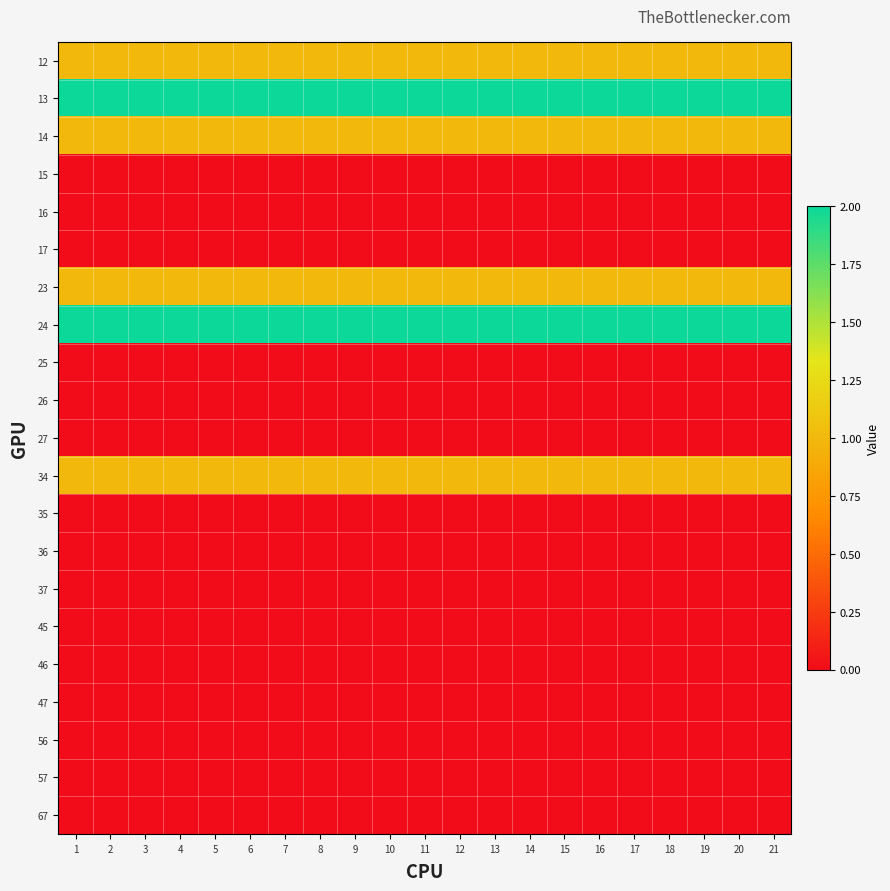

Reading left to right, transcribe all the data shown in this chart.

12: 1=1	2=1	3=1	4=1	5=1	6=1	7=1	8=1	9=1	10=1	11=1	12=1	13=1	14=1	15=1	16=1	17=1	18=1	19=1	20=1	21=1
13: 1=2	2=2	3=2	4=2	5=2	6=2	7=2	8=2	9=2	10=2	11=2	12=2	13=2	14=2	15=2	16=2	17=2	18=2	19=2	20=2	21=2
14: 1=1	2=1	3=1	4=1	5=1	6=1	7=1	8=1	9=1	10=1	11=1	12=1	13=1	14=1	15=1	16=1	17=1	18=1	19=1	20=1	21=1
15: 1=0	2=0	3=0	4=0	5=0	6=0	7=0	8=0	9=0	10=0	11=0	12=0	13=0	14=0	15=0	16=0	17=0	18=0	19=0	20=0	21=0
16: 1=0	2=0	3=0	4=0	5=0	6=0	7=0	8=0	9=0	10=0	11=0	12=0	13=0	14=0	15=0	16=0	17=0	18=0	19=0	20=0	21=0
17: 1=0	2=0	3=0	4=0	5=0	6=0	7=0	8=0	9=0	10=0	11=0	12=0	13=0	14=0	15=0	16=0	17=0	18=0	19=0	20=0	21=0
23: 1=1	2=1	3=1	4=1	5=1	6=1	7=1	8=1	9=1	10=1	11=1	12=1	13=1	14=1	15=1	16=1	17=1	18=1	19=1	20=1	21=1
24: 1=2	2=2	3=2	4=2	5=2	6=2	7=2	8=2	9=2	10=2	11=2	12=2	13=2	14=2	15=2	16=2	17=2	18=2	19=2	20=2	21=2
25: 1=0	2=0	3=0	4=0	5=0	6=0	7=0	8=0	9=0	10=0	11=0	12=0	13=0	14=0	15=0	16=0	17=0	18=0	19=0	20=0	21=0
26: 1=0	2=0	3=0	4=0	5=0	6=0	7=0	8=0	9=0	10=0	11=0	12=0	13=0	14=0	15=0	16=0	17=0	18=0	19=0	20=0	21=0
27: 1=0	2=0	3=0	4=0	5=0	6=0	7=0	8=0	9=0	10=0	11=0	12=0	13=0	14=0	15=0	16=0	17=0	18=0	19=0	20=0	21=0
34: 1=1	2=1	3=1	4=1	5=1	6=1	7=1	8=1	9=1	10=1	11=1	12=1	13=1	14=1	15=1	16=1	17=1	18=1	19=1	20=1	21=1
35: 1=0	2=0	3=0	4=0	5=0	6=0	7=0	8=0	9=0	10=0	11=0	12=0	13=0	14=0	15=0	16=0	17=0	18=0	19=0	20=0	21=0
36: 1=0	2=0	3=0	4=0	5=0	6=0	7=0	8=0	9=0	10=0	11=0	12=0	13=0	14=0	15=0	16=0	17=0	18=0	19=0	20=0	21=0
37: 1=0	2=0	3=0	4=0	5=0	6=0	7=0	8=0	9=0	10=0	11=0	12=0	13=0	14=0	15=0	16=0	17=0	18=0	19=0	20=0	21=0
45: 1=0	2=0	3=0	4=0	5=0	6=0	7=0	8=0	9=0	10=0	11=0	12=0	13=0	14=0	15=0	16=0	17=0	18=0	19=0	20=0	21=0
46: 1=0	2=0	3=0	4=0	5=0	6=0	7=0	8=0	9=0	10=0	11=0	12=0	13=0	14=0	15=0	16=0	17=0	18=0	19=0	20=0	21=0
47: 1=0	2=0	3=0	4=0	5=0	6=0	7=0	8=0	9=0	10=0	11=0	12=0	13=0	14=0	15=0	16=0	17=0	18=0	19=0	20=0	21=0
56: 1=0	2=0	3=0	4=0	5=0	6=0	7=0	8=0	9=0	10=0	11=0	12=0	13=0	14=0	15=0	16=0	17=0	18=0	19=0	20=0	21=0
57: 1=0	2=0	3=0	4=0	5=0	6=0	7=0	8=0	9=0	10=0	11=0	12=0	13=0	14=0	15=0	16=0	17=0	18=0	19=0	20=0	21=0
67: 1=0	2=0	3=0	4=0	5=0	6=0	7=0	8=0	9=0	10=0	11=0	12=0	13=0	14=0	15=0	16=0	17=0	18=0	19=0	20=0	21=0